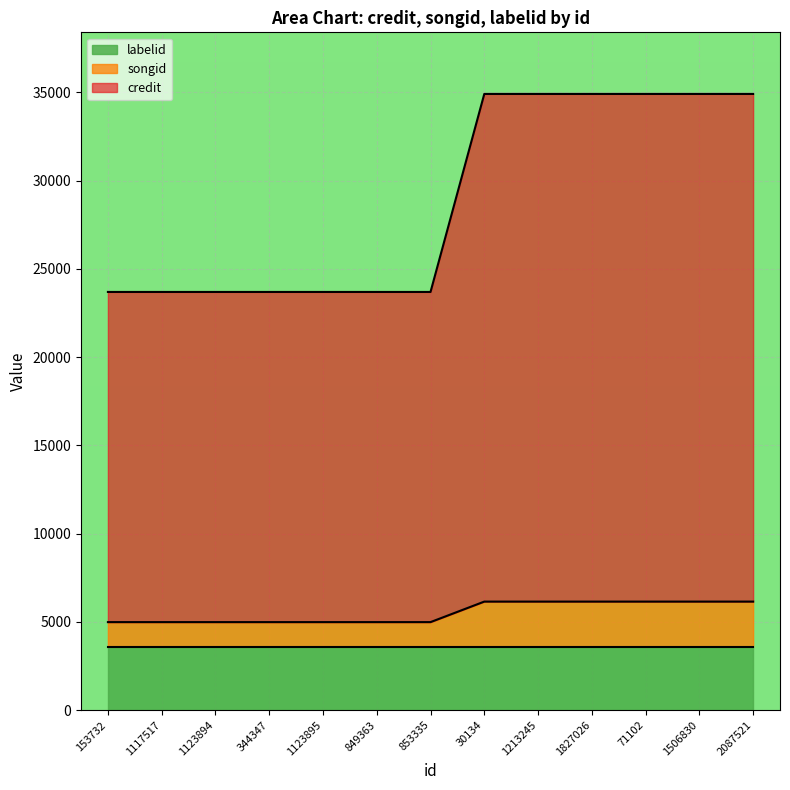

True or false: credit and songid intersect in this chart.

False